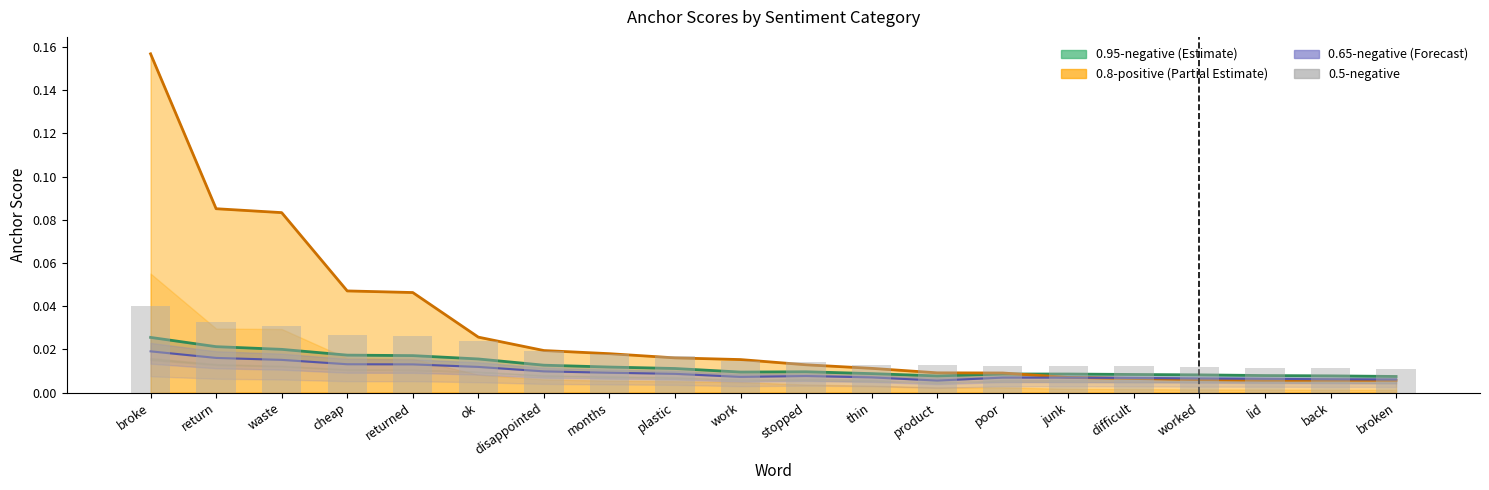

Reading left to right, extract all data points from this chart.

0.95-negative: broke=0.0	return=0.0	waste=0.0	cheap=0.0	returned=0.0	ok=0.0	disappointed=0.0	months=0.0	plastic=0.0	work=0.0	stopped=0.0	thin=0.0	product=0.0	poor=0.0	junk=0.0	difficult=0.0	worked=0.0	lid=0.0	back=0.0	broken=0.0
0.8-positive: broke=0.2	return=0.1	waste=0.1	cheap=0.0	returned=0.0	ok=0.0	disappointed=0.0	months=0.0	plastic=0.0	work=0.0	stopped=0.0	thin=0.0	product=0.0	poor=0.0	junk=0.0	difficult=0.0	worked=0.0	lid=0.0	back=0.0	broken=0.0
0.65-negative: broke=0.0	return=0.0	waste=0.0	cheap=0.0	returned=0.0	ok=0.0	disappointed=0.0	months=0.0	plastic=0.0	work=0.0	stopped=0.0	thin=0.0	product=0.0	poor=0.0	junk=0.0	difficult=0.0	worked=0.0	lid=0.0	back=0.0	broken=0.0
0.5-negative: broke=0.0	return=0.0	waste=0.0	cheap=0.0	returned=0.0	ok=0.0	disappointed=0.0	months=0.0	plastic=0.0	work=0.0	stopped=0.0	thin=0.0	product=0.0	poor=0.0	junk=0.0	difficult=0.0	worked=0.0	lid=0.0	back=0.0	broken=0.0